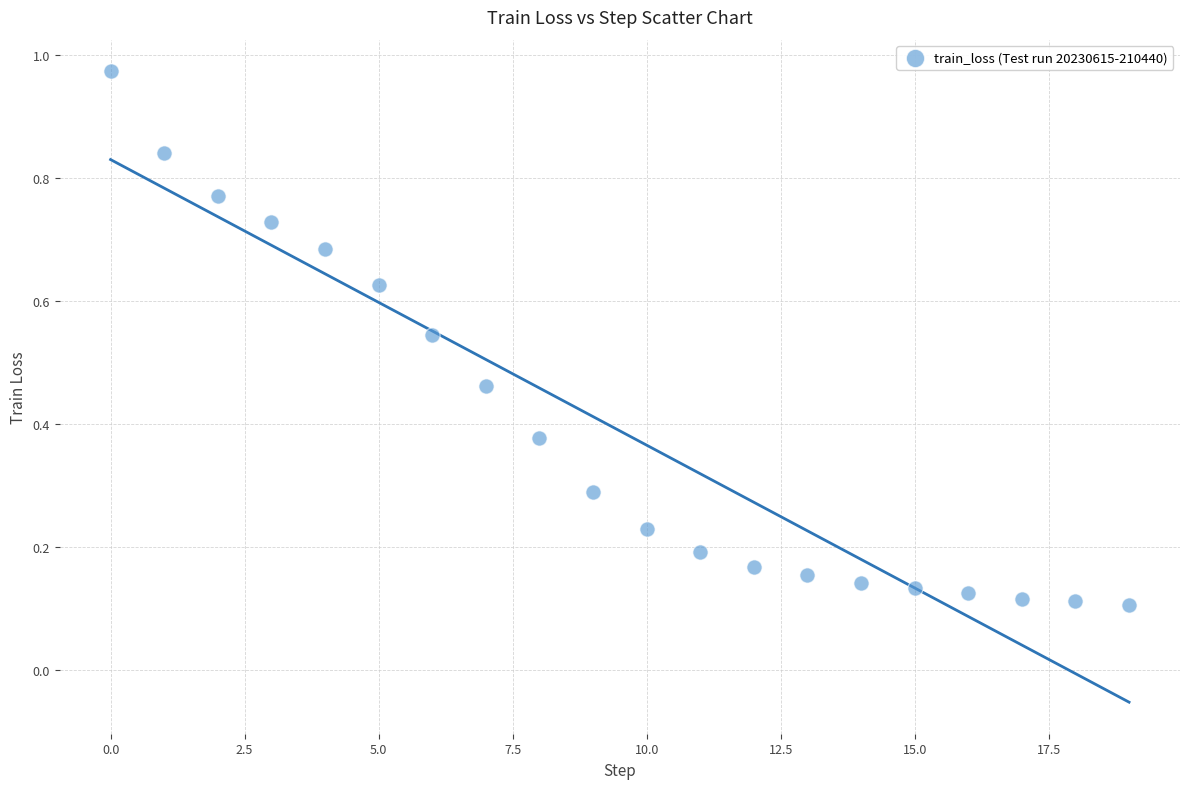

What is the range of Y values (max minus min)?

0.9